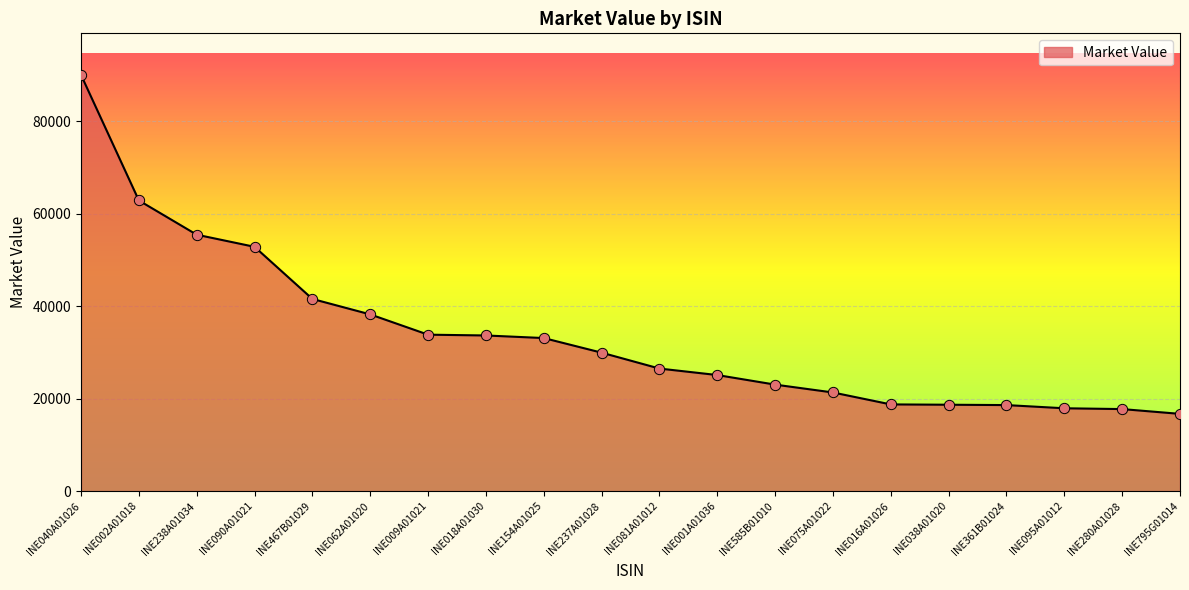

What is the change in value from INE001A01036 to INE075A01022?

-3769.5